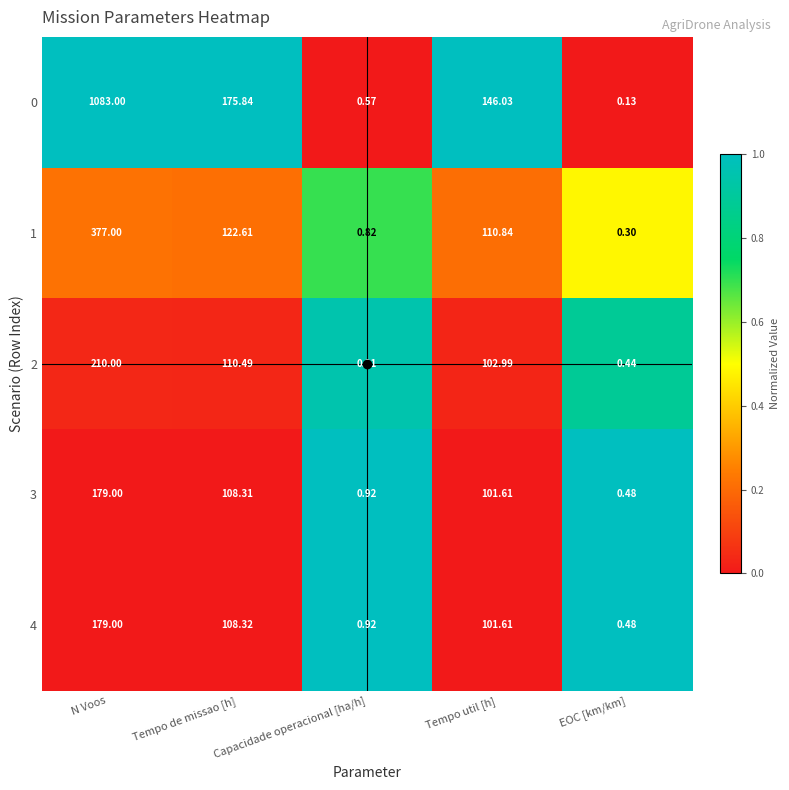

Which category has the lowest value across all series?

EOC [km/km]